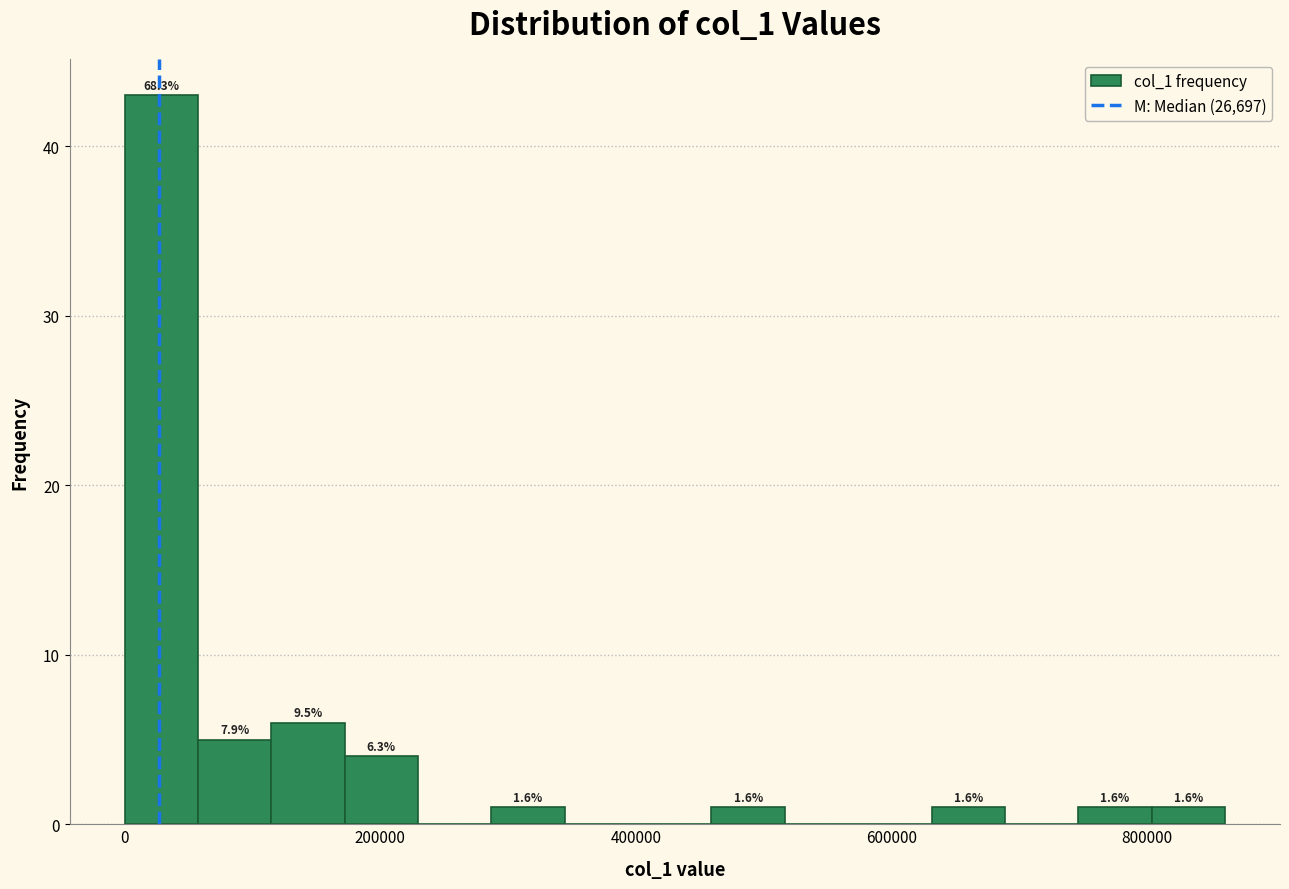

Around what value on the x-axis is the tallest bar? Give the approximate position of its centre, as read against the axis.

20000